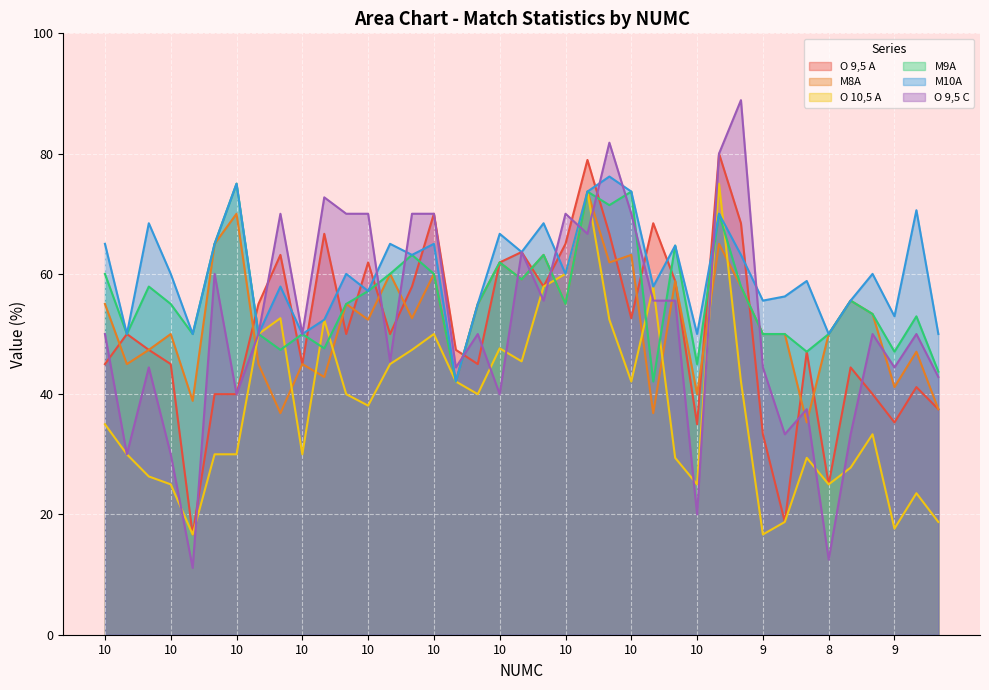

What are all the series names shown in the legend?

O 9,5 A, M8A, O 10,5 A, M9A, M10A, O 9,5 C